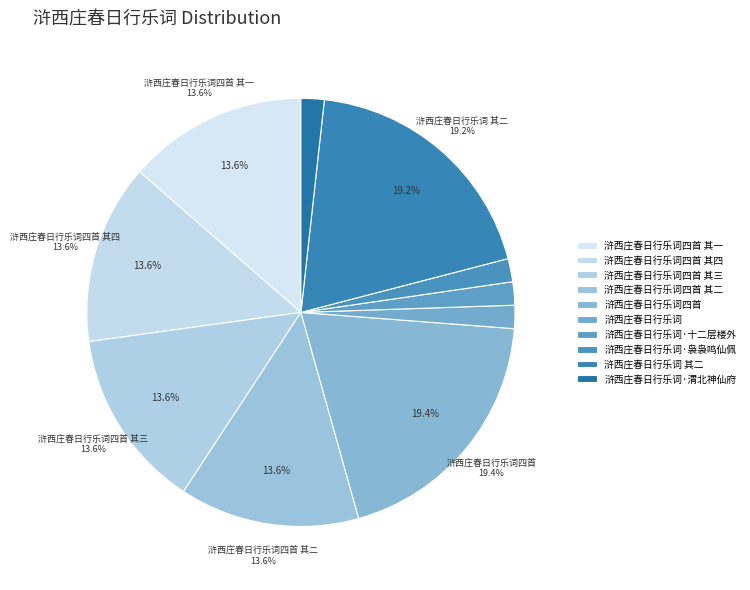

To the nearest percent, what is the difference between the largest and smallest slice percentages?

18%